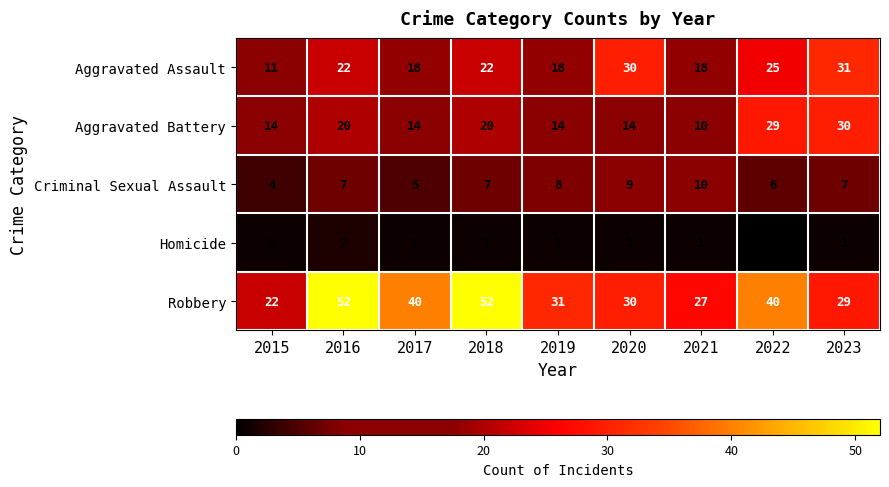

What is the greatest value displayed?

52